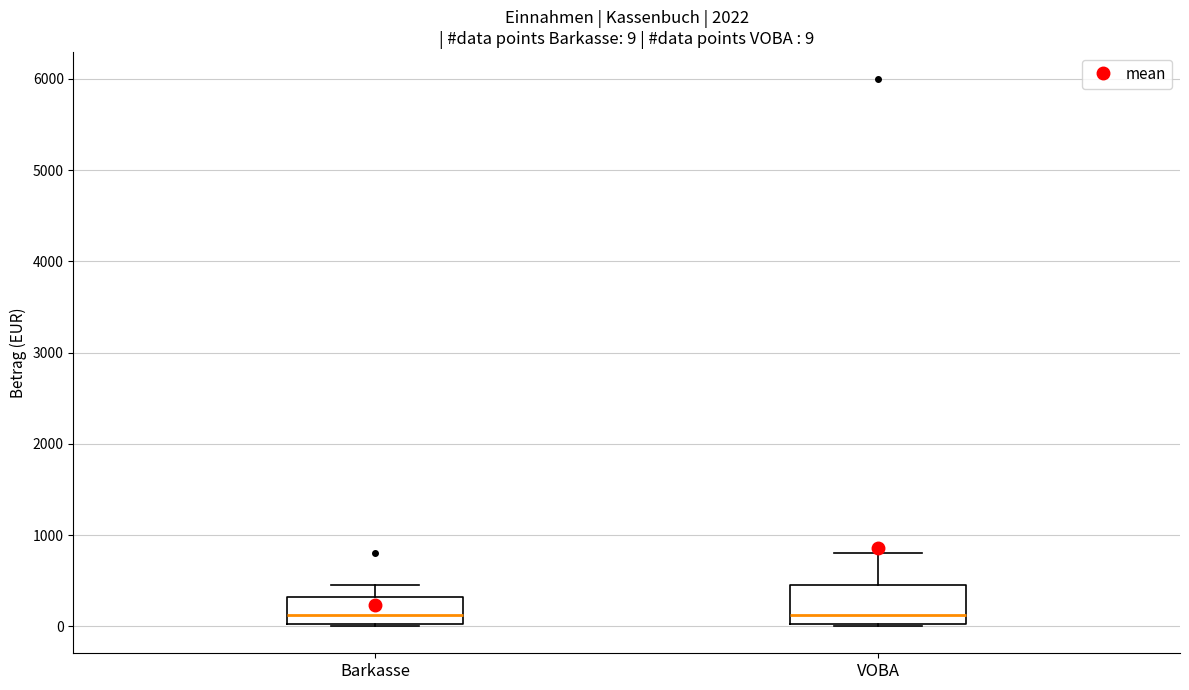

Which box is the tallest, from its lower edge to its upper edge?

VOBA